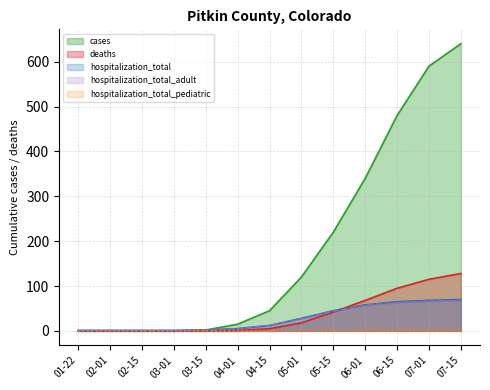

Which series has the widest spread of values?

cases